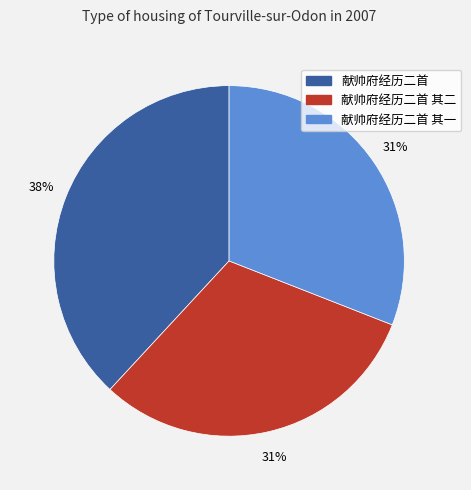

To the nearest percent, what is the difference between the largest and smallest slice percentages?

7%